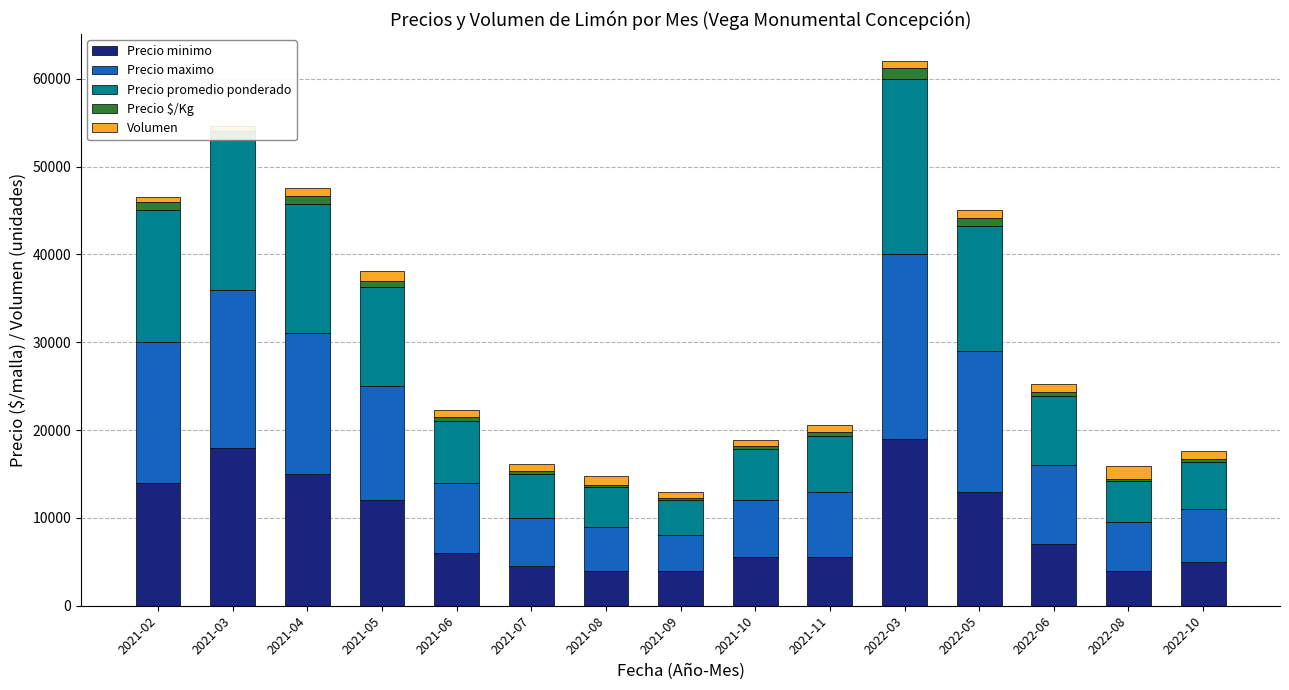

Reading right to left, list all the values displayed in this chart.

Precio minimo: 2022-10=5000	2022-08=4000	2022-06=7000	2022-05=13000	2022-03=19000	2021-11=5500	2021-10=5500	2021-09=4000	2021-08=4000	2021-07=4500	2021-06=6000	2021-05=12000	2021-04=15000	2021-03=18000	2021-02=14000
Precio maximo: 2022-10=6000	2022-08=5500	2022-06=9000	2022-05=16000	2022-03=21000	2021-11=7500	2021-10=6500	2021-09=4000	2021-08=5000	2021-07=5500	2021-06=8000	2021-05=13000	2021-04=16000	2021-03=18000	2021-02=16000
Precio promedio ponderado: 2022-10=5375	2022-08=4688	2022-06=7833	2022-05=14250	2022-03=19986	2021-11=6375	2021-10=5875	2021-09=4000	2021-08=4500	2021-07=5000	2021-06=7000	2021-05=11250	2021-04=14750	2021-03=17000	2021-02=15000
Precio $/Kg: 2022-10=336	2022-08=293	2022-06=490	2022-05=891	2022-03=1249	2021-11=398	2021-10=367	2021-09=250	2021-08=278	2021-07=313	2021-06=438	2021-05=703	2021-04=922	2021-03=1063	2021-02=938
Volumen: 2022-10=900	2022-08=1450	2022-06=900	2022-05=900	2022-03=760	2021-11=800	2021-10=600	2021-09=700	2021-08=1000	2021-07=800	2021-06=800	2021-05=1200	2021-04=900	2021-03=600	2021-02=600